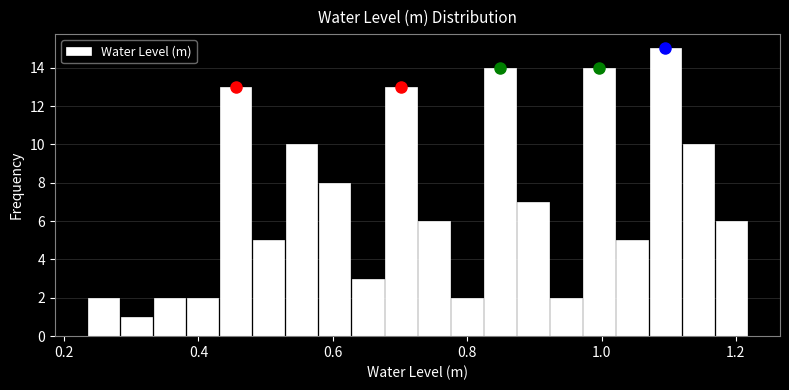

Around what value on the x-axis is the tallest bar? Give the approximate position of its centre, as read against the axis.

1.10